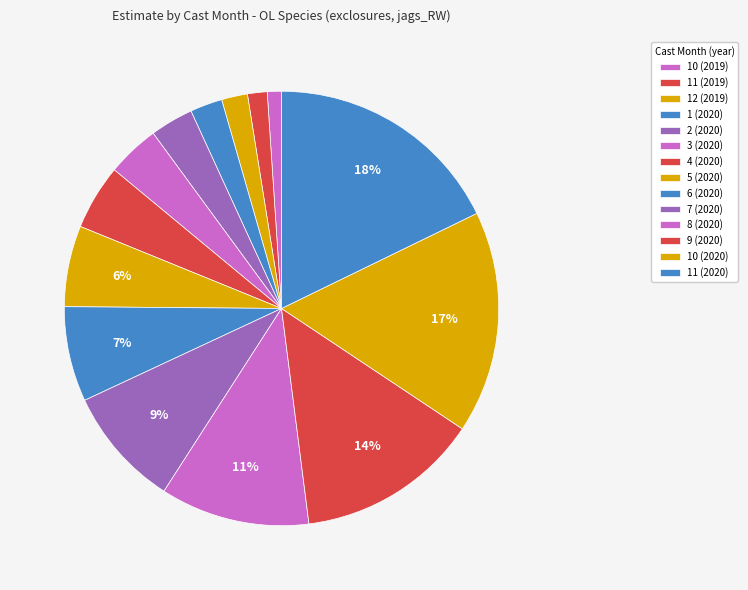

The 7 (2020) slice represents 9% of the pie. True or false?

True